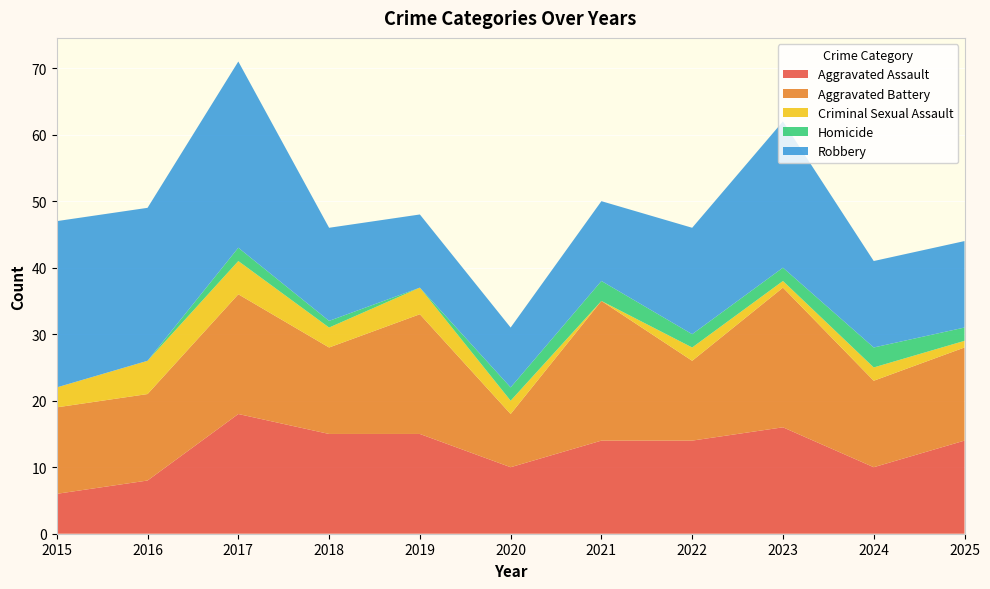

Reading right to left, transcribe all the data shown in this chart.

Aggravated Assault: 2025=14	2024=10	2023=16	2022=14	2021=14	2020=10	2019=15	2018=15	2017=18	2016=8	2015=6
Aggravated Battery: 2025=14	2024=13	2023=21	2022=12	2021=21	2020=8	2019=18	2018=13	2017=18	2016=13	2015=13
Criminal Sexual Assault: 2025=1	2024=2	2023=1	2022=2	2021=0	2020=2	2019=4	2018=3	2017=5	2016=5	2015=3
Homicide: 2025=2	2024=3	2023=2	2022=2	2021=3	2020=2	2019=0	2018=1	2017=2	2016=0	2015=0
Robbery: 2025=13	2024=13	2023=22	2022=16	2021=12	2020=9	2019=11	2018=14	2017=28	2016=23	2015=25